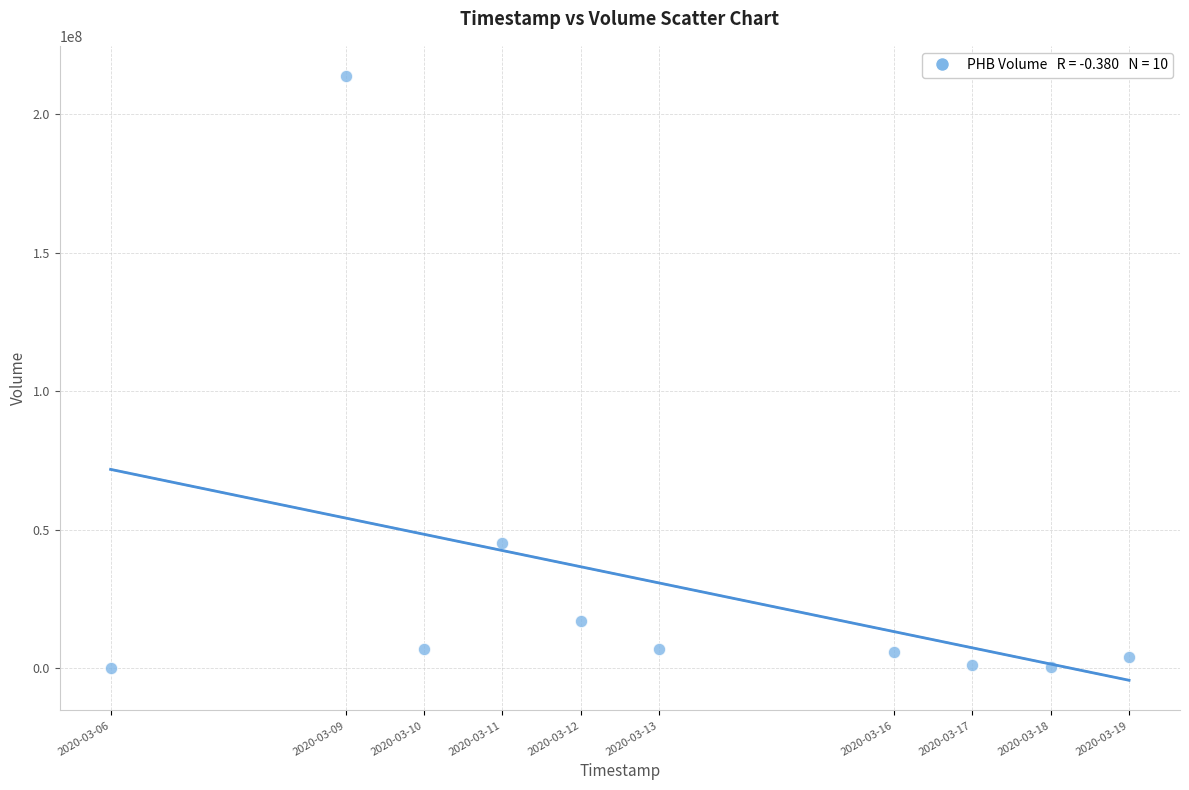

What Y value in the scatter plot is closest to 106999950?

45253600